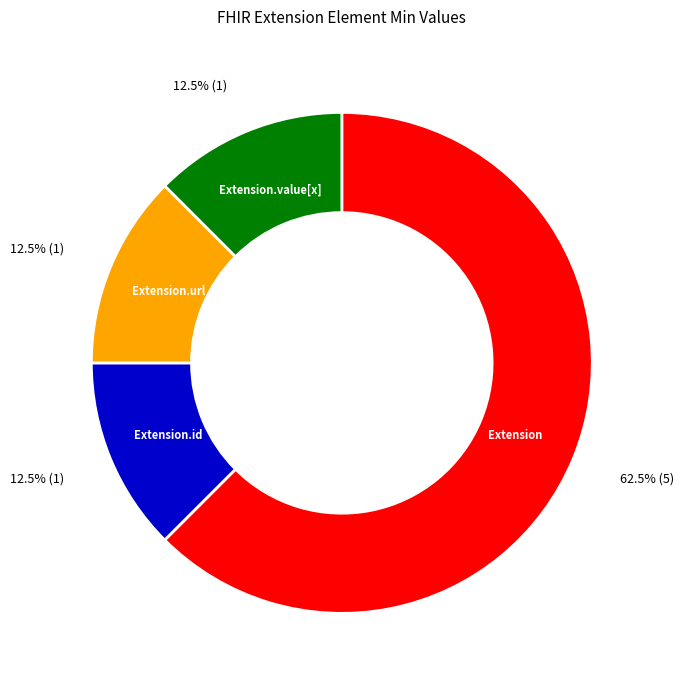

To the nearest percent, what is the difference between the largest and smallest slice percentages?

50%